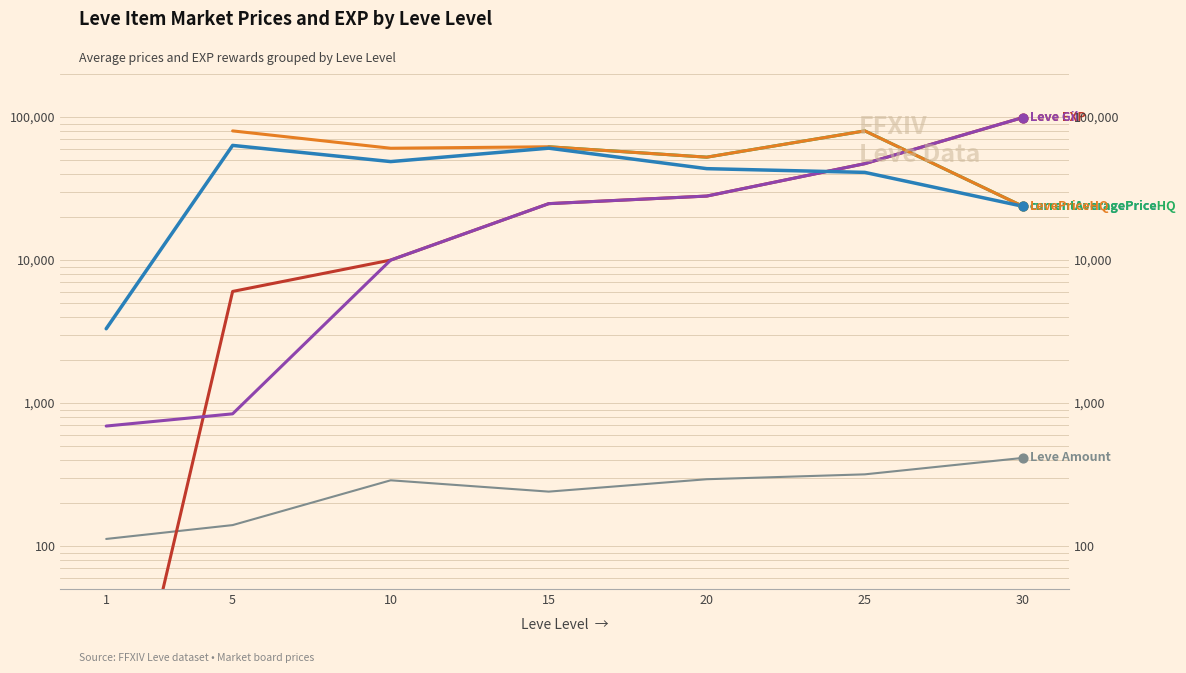

Which series has the widest spread of Y values?

Leve EXP